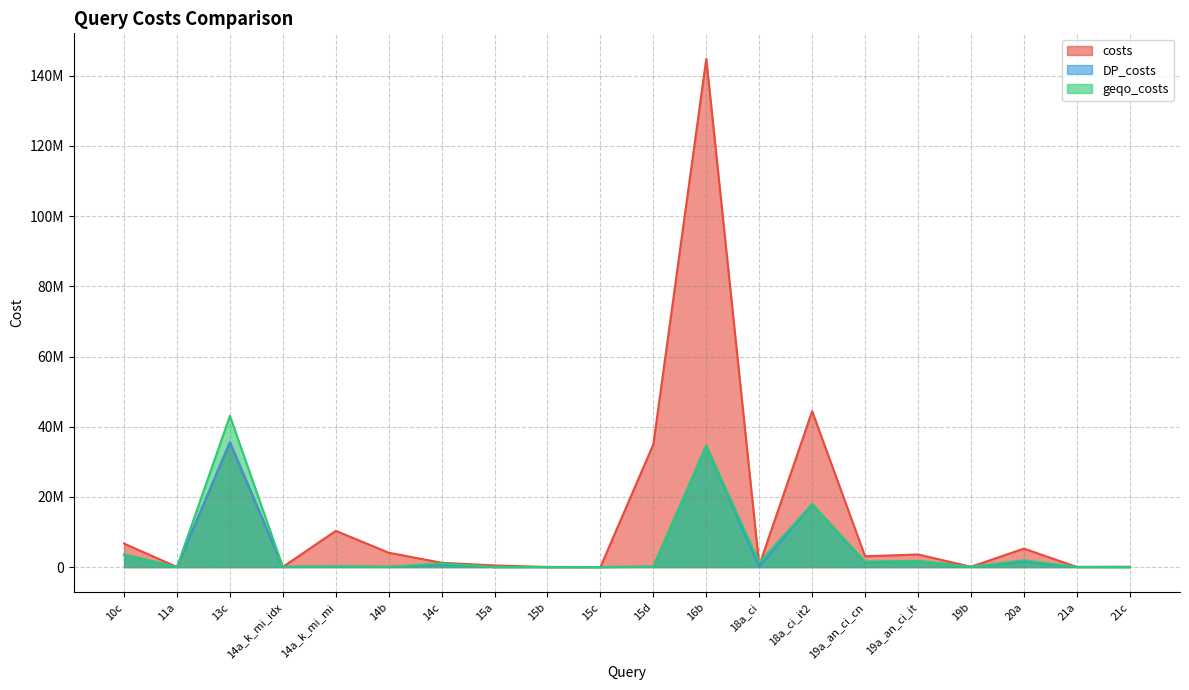

How many interior local peaks does the geqo_costs series have?

8